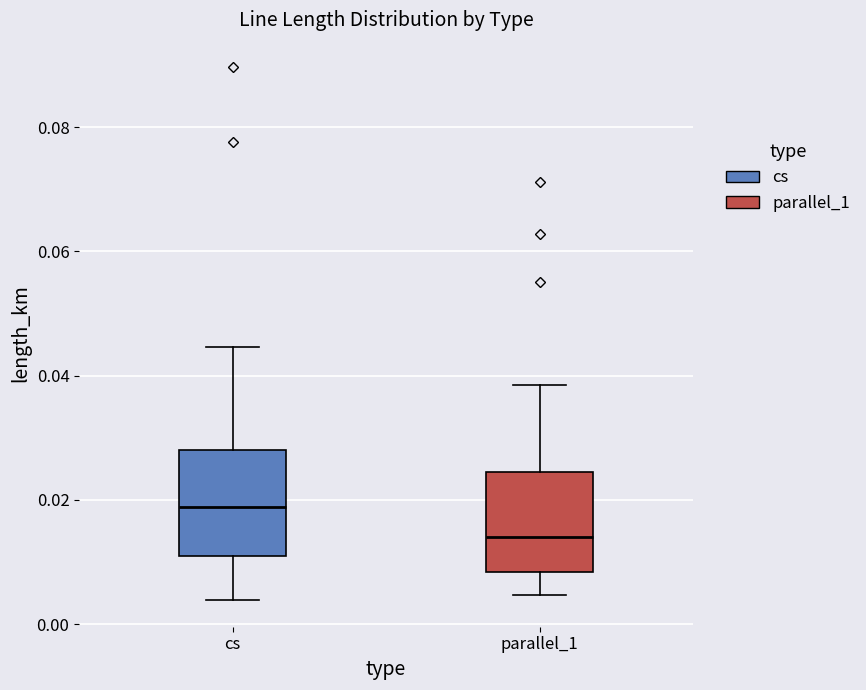

Where is the lower edge of the box for cs on the y-axis? The values are not printed on the chart, so give them approximately, as read against the axis.

0.010